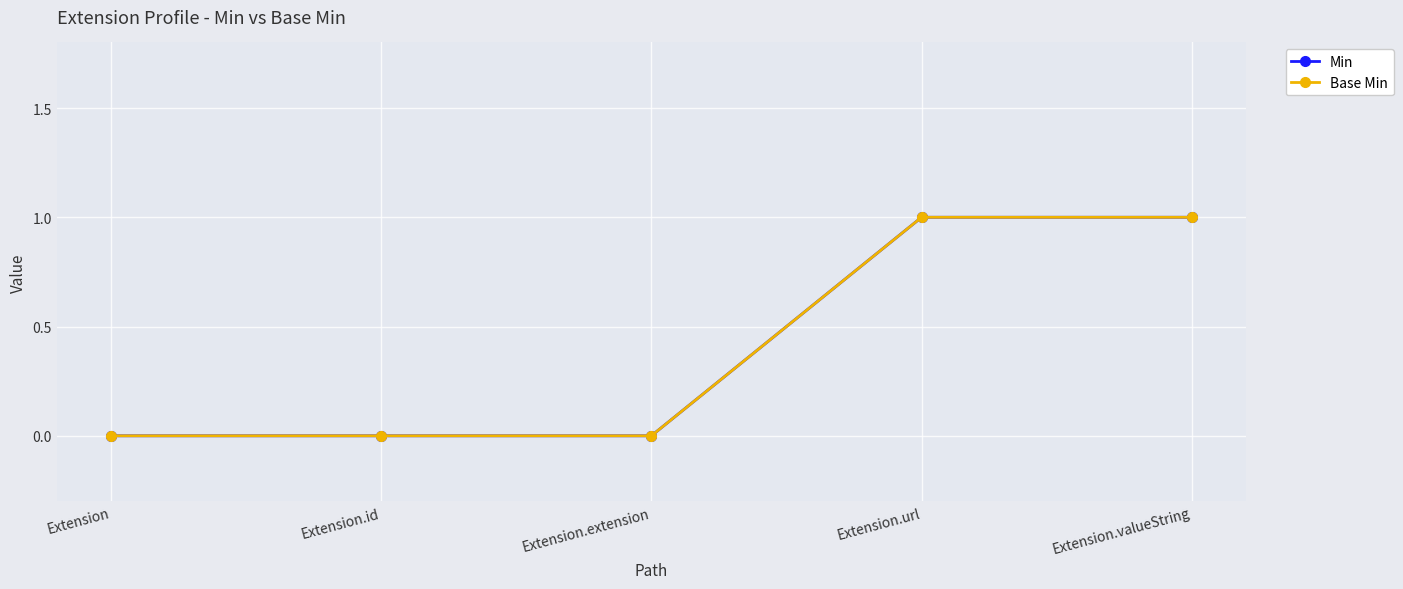

Rank the categories by Min value from highest to lowest.

Extension.url, Extension.valueString, Extension, Extension.id, Extension.extension